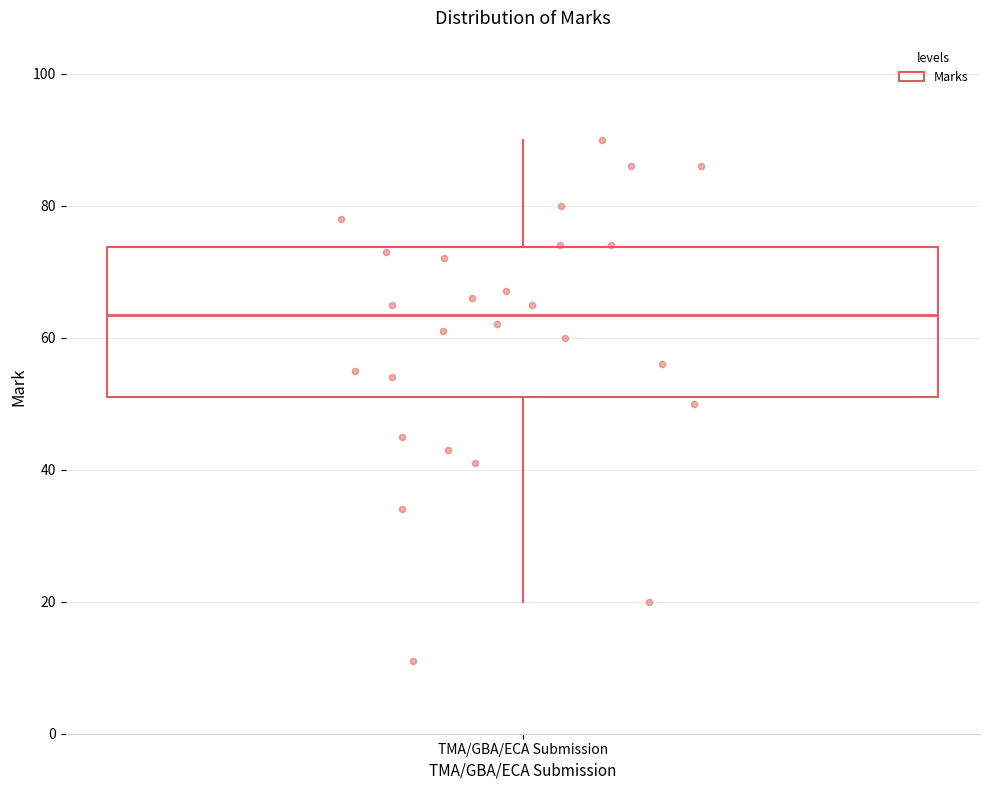

Transcribe this box plot: give where the median line is, the range the box spans, and where the two whiskers end, as read against the y-axis. The values are not printed on the chart, so give them approximately, as read against the axis.

median 64, box 52 to 74, whiskers 20 to 90